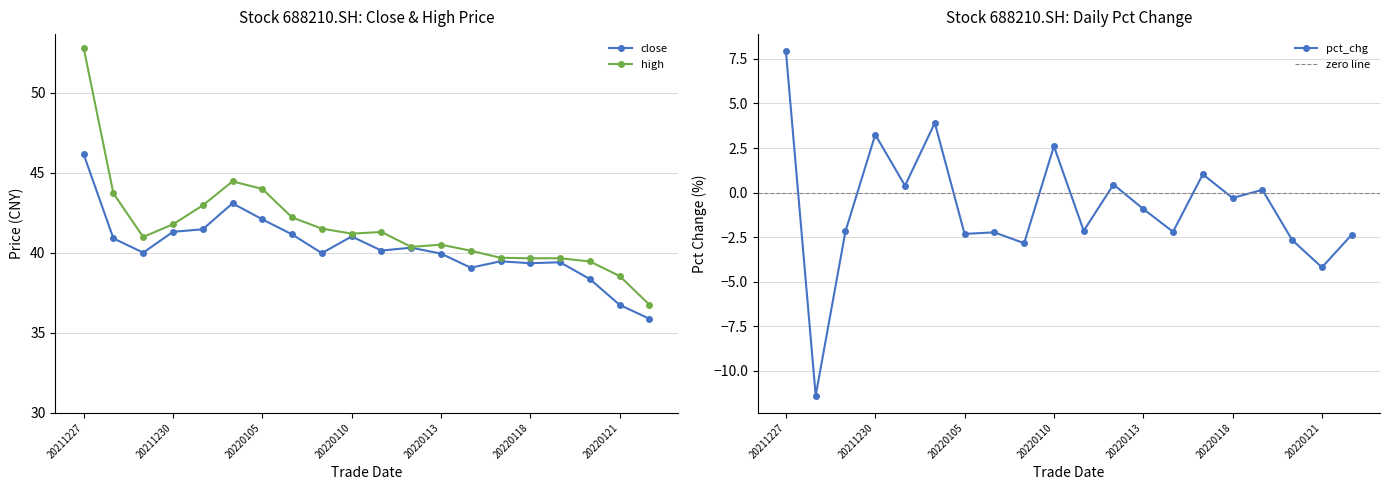

Rank the categories by pct_chg value from highest to lowest.

20211227, 20220104, 20211230, 20220110, 20220117, 20220112, 20211231, 20220119, 20220118, 20220113, 20220111, 20211229, 20220114, 20220106, 20220105, 20220124, 20220120, 20220107, 20220121, 20211228